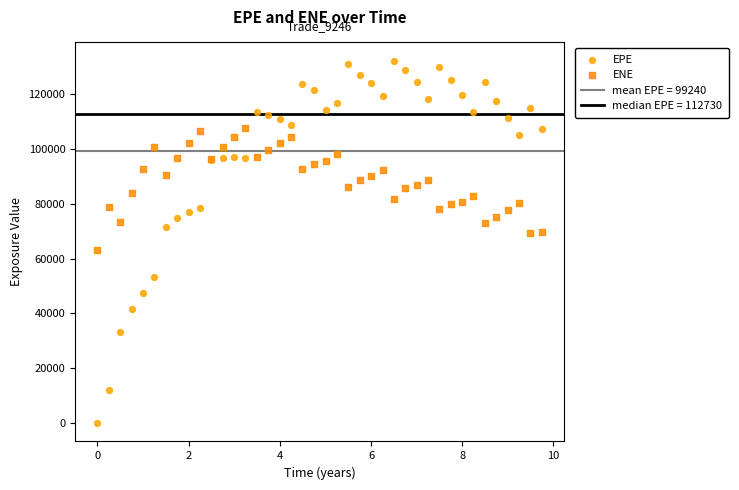

Which series reaches the minimum Y coordinate?

EPE